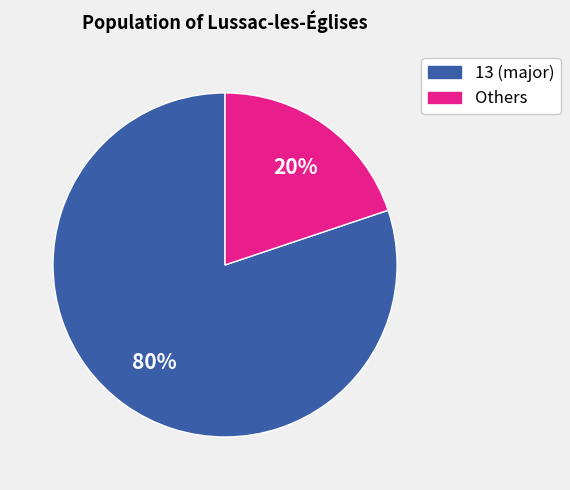

To the nearest percent, what is the average slice percentage?

50%